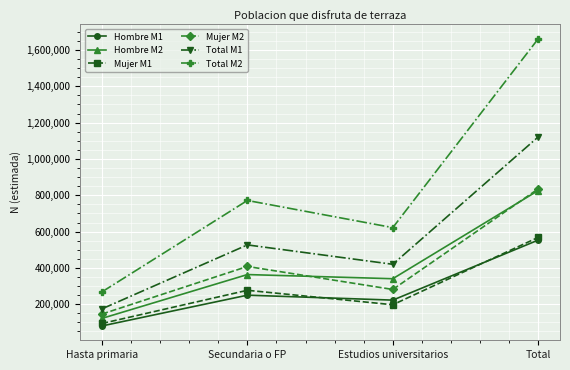

What are all the series names shown in the legend?

Hombre M1, Hombre M2, Mujer M1, Mujer M2, Total M1, Total M2